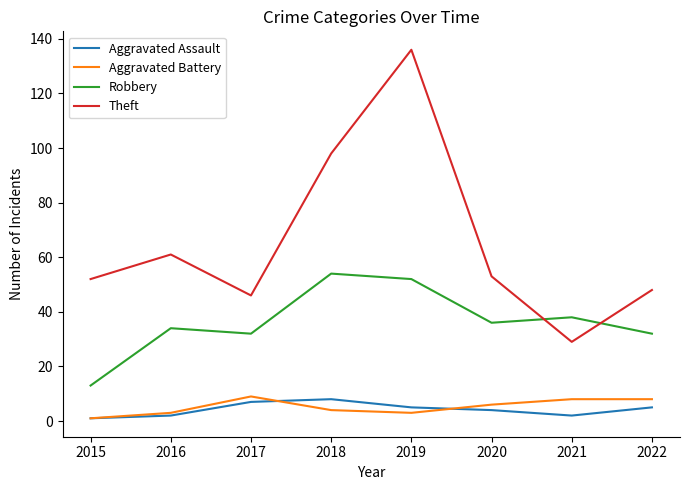

Reading left to right, what are all the values shown in this chart?

Aggravated Assault: 2015=1	2016=2	2017=7	2018=8	2019=5	2020=4	2021=2	2022=5
Aggravated Battery: 2015=1	2016=3	2017=9	2018=4	2019=3	2020=6	2021=8	2022=8
Robbery: 2015=13	2016=34	2017=32	2018=54	2019=52	2020=36	2021=38	2022=32
Theft: 2015=52	2016=61	2017=46	2018=98	2019=136	2020=53	2021=29	2022=48